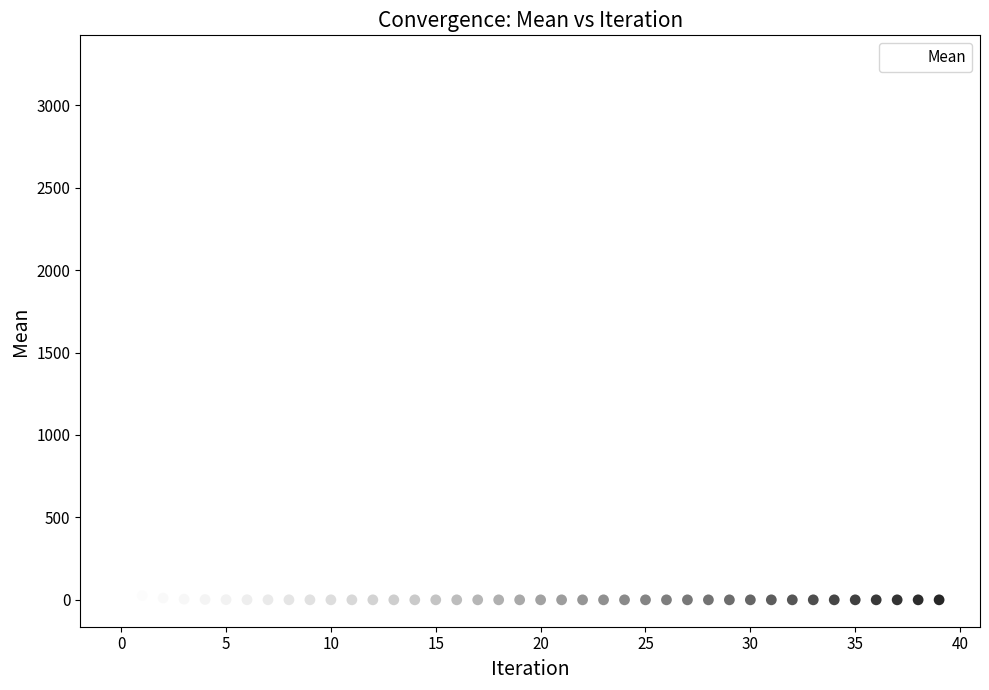

What is the range of Y values (max minus min)?

3260.2